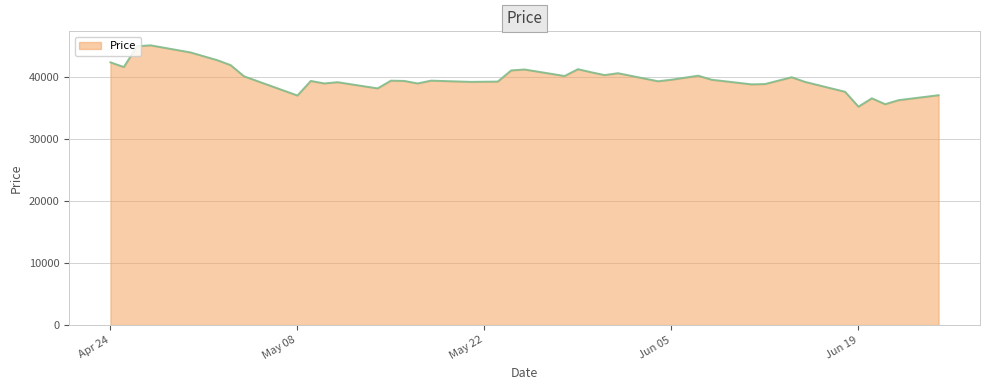

What is the greatest value displayed?

45150